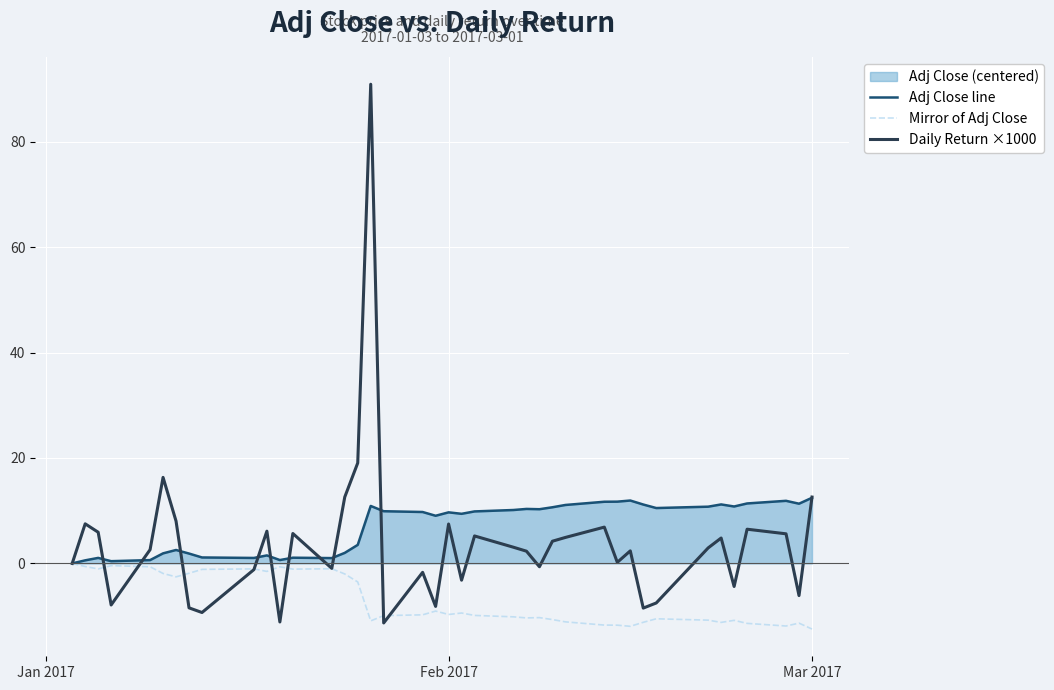

List the series in order of their overall mean, lowest first.

Mirror of Adj Close, Daily Return ×1000, Adj Close line